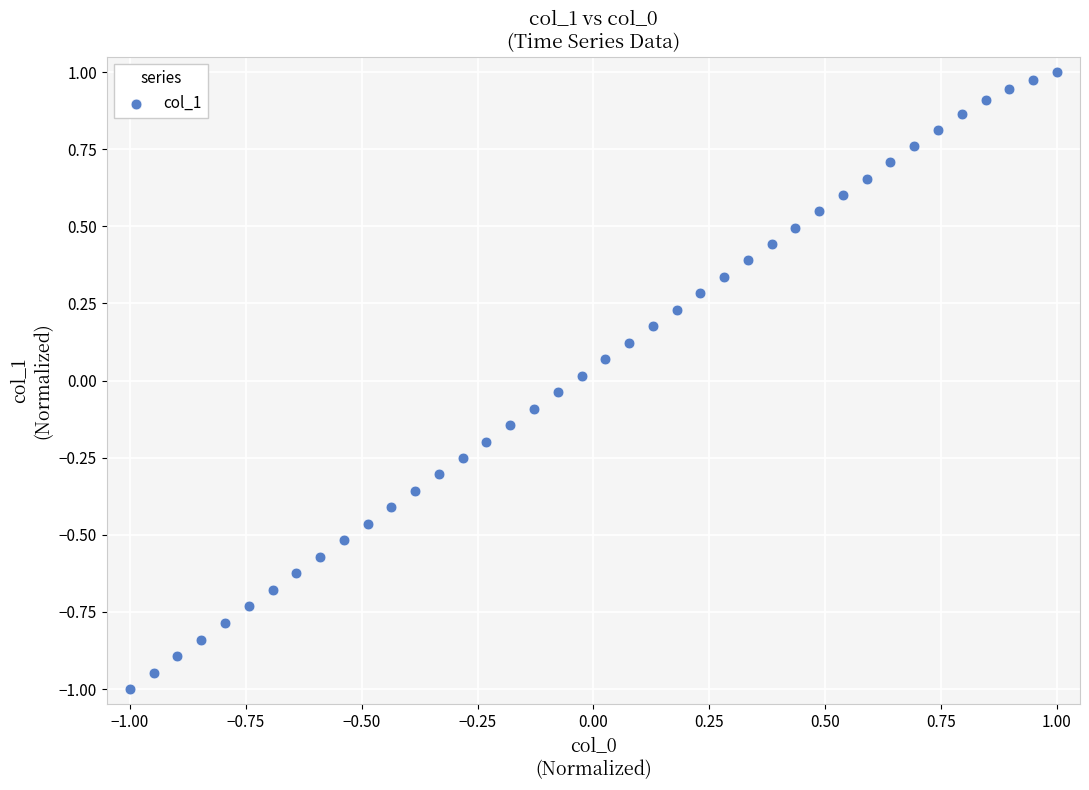

What is the range of Y values (max minus min)?

2.0